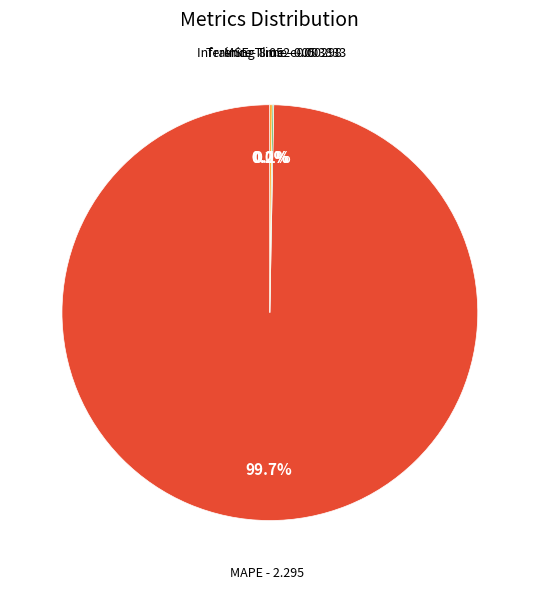

To the nearest percent, what is the difference between the largest and smallest slice percentages?

100%